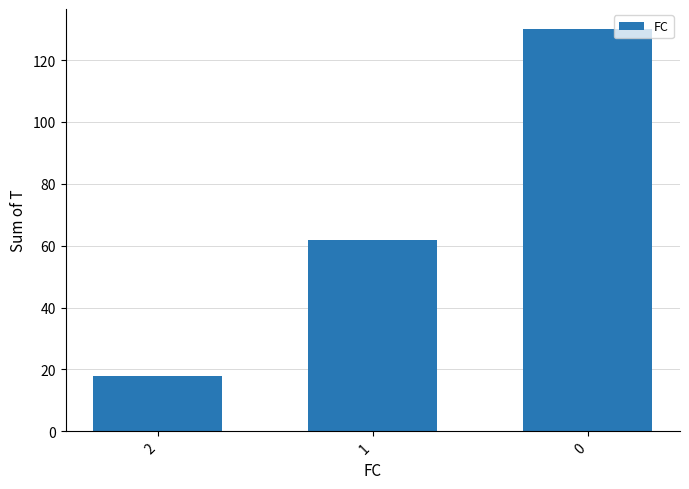

List the labels in order of value, smallest first.

2, 1, 0